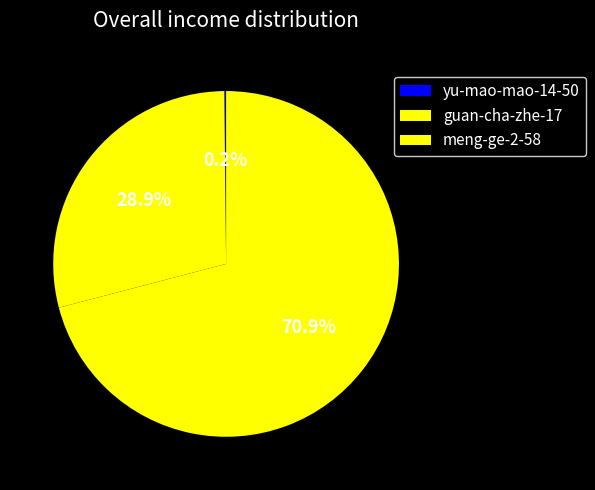

Is there a majority slice in this chart?

Yes